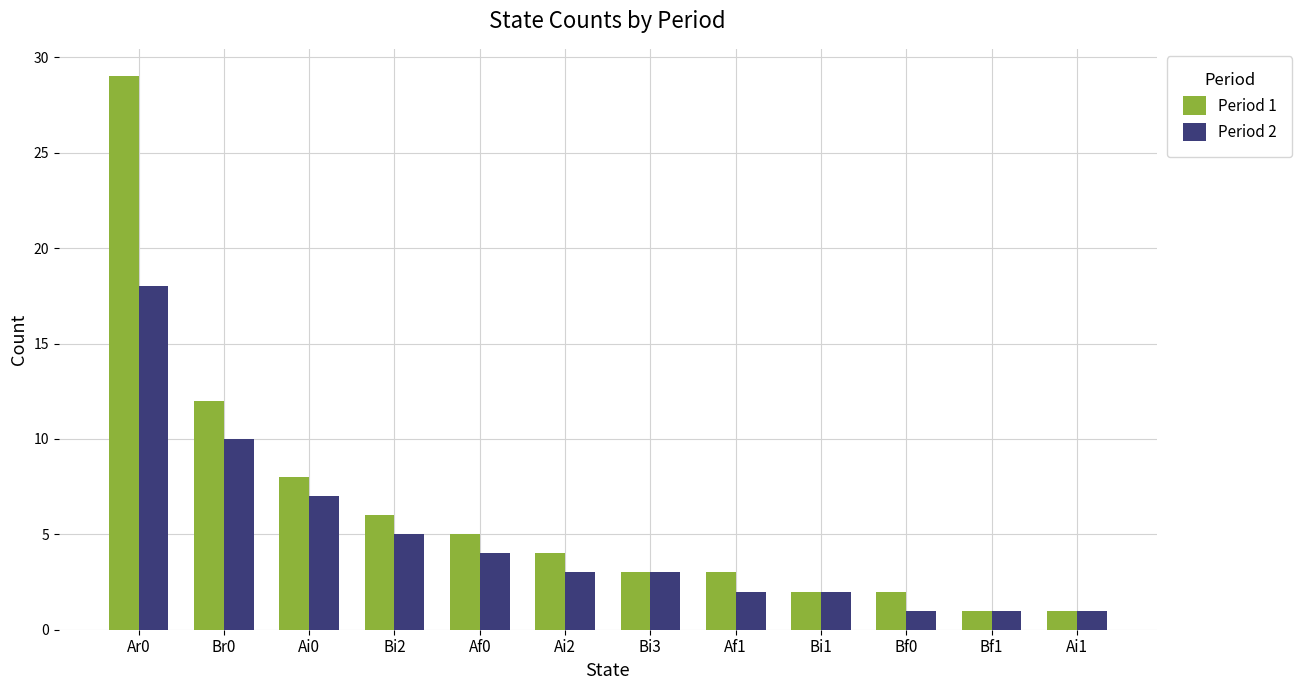

Reading left to right, extract all data points from this chart.

Period 1: 29	12	8	6	5	4	3	3	2	2	1	1
Period 2: 18	10	7	5	4	3	3	2	2	1	1	1